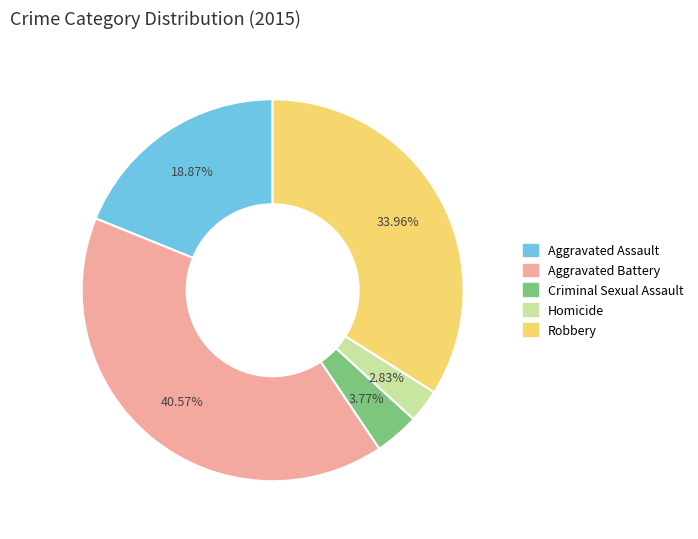

Does Aggravated Battery account for over 50% of the chart?

No